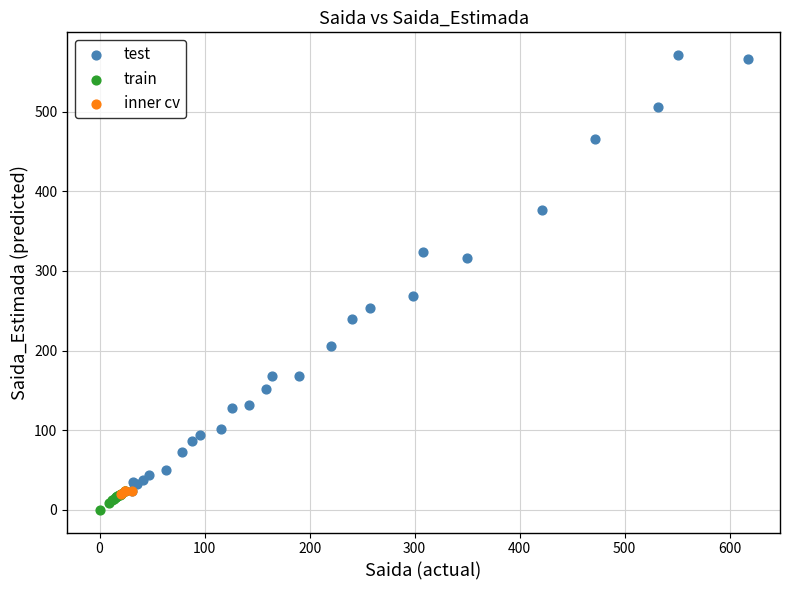

Which series contains the highest Y value?

test